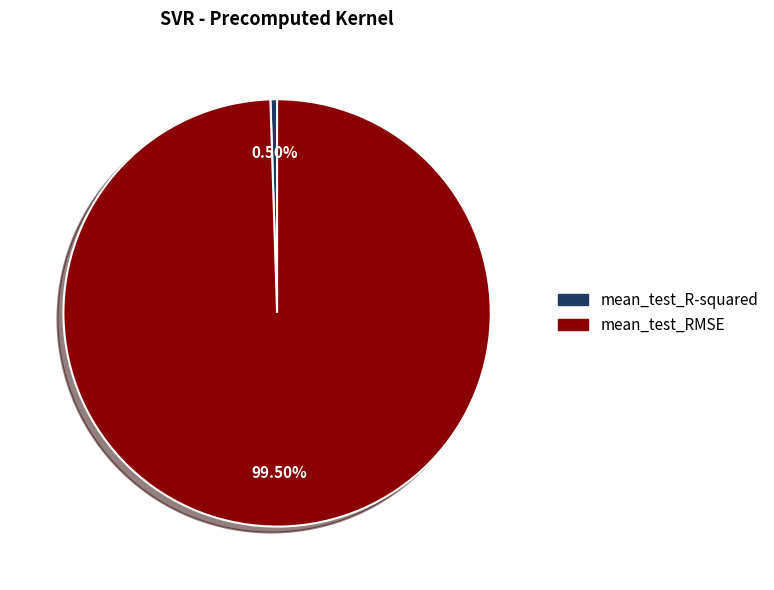

Rank the categories by value from lowest to highest.

mean_test_R-squared, mean_test_RMSE